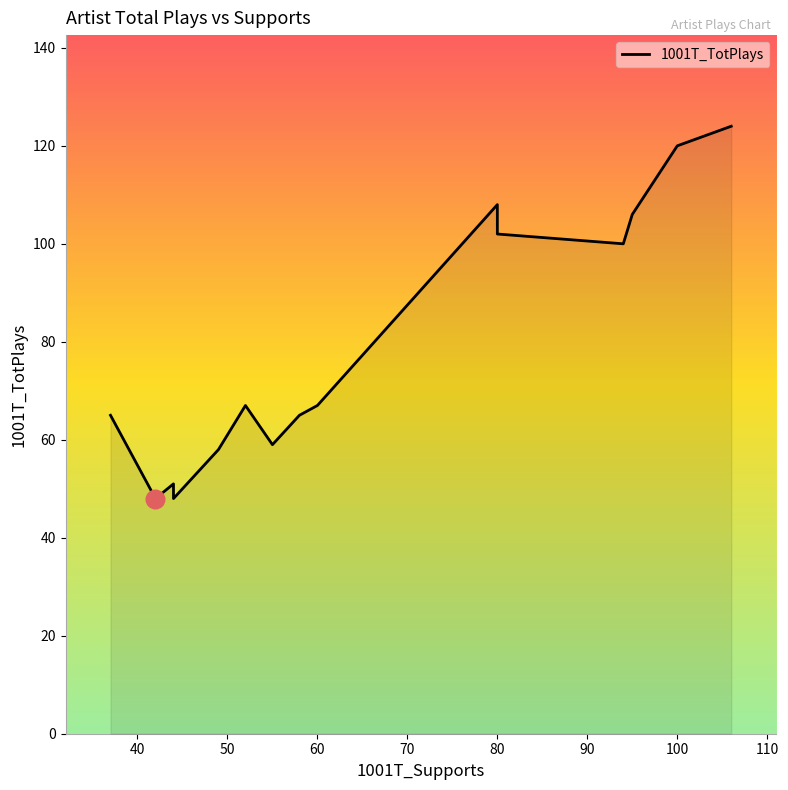

Between 18 and 50, which is larger?

18